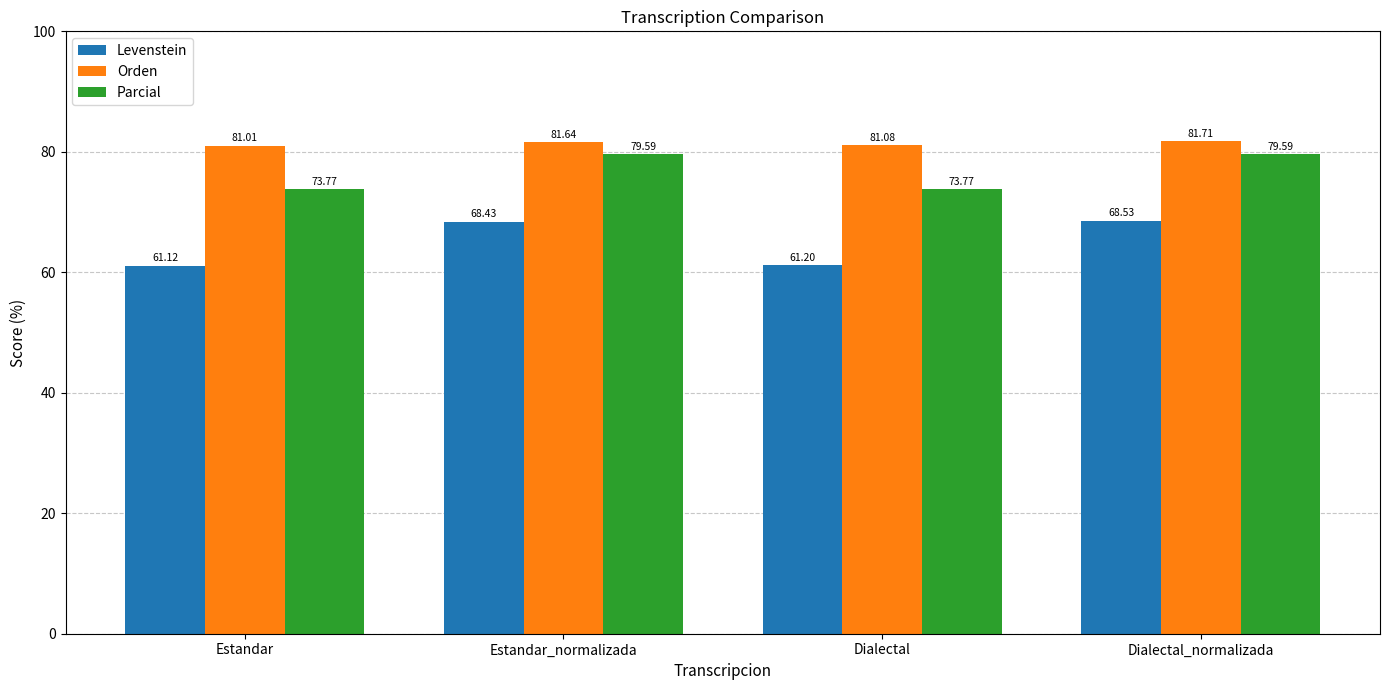

What is the smallest value displayed?

61.1